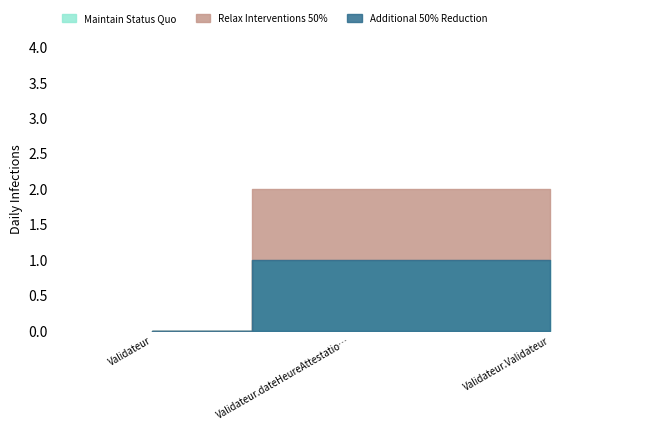

Which series has the largest range (max minus min)?

Maintain Status Quo